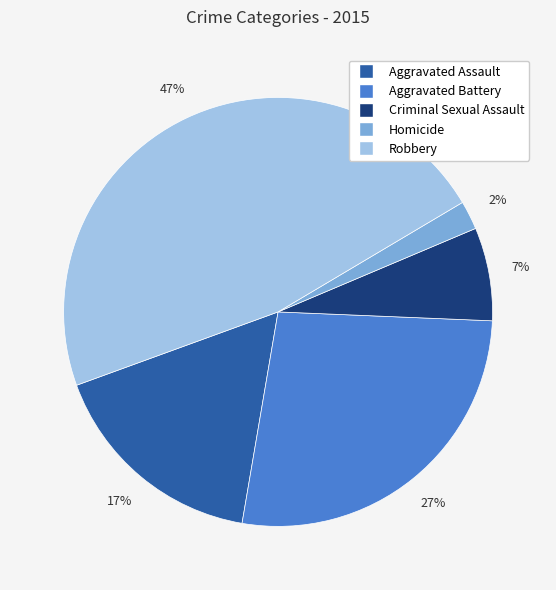

Combined, do Aggravated Assault and Aggravated Battery account for over 50%?

No